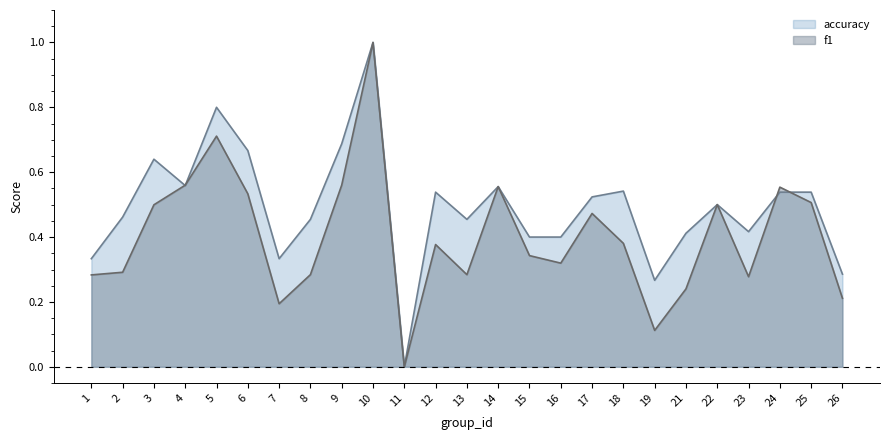

What is the maximum value for f1?

1.0